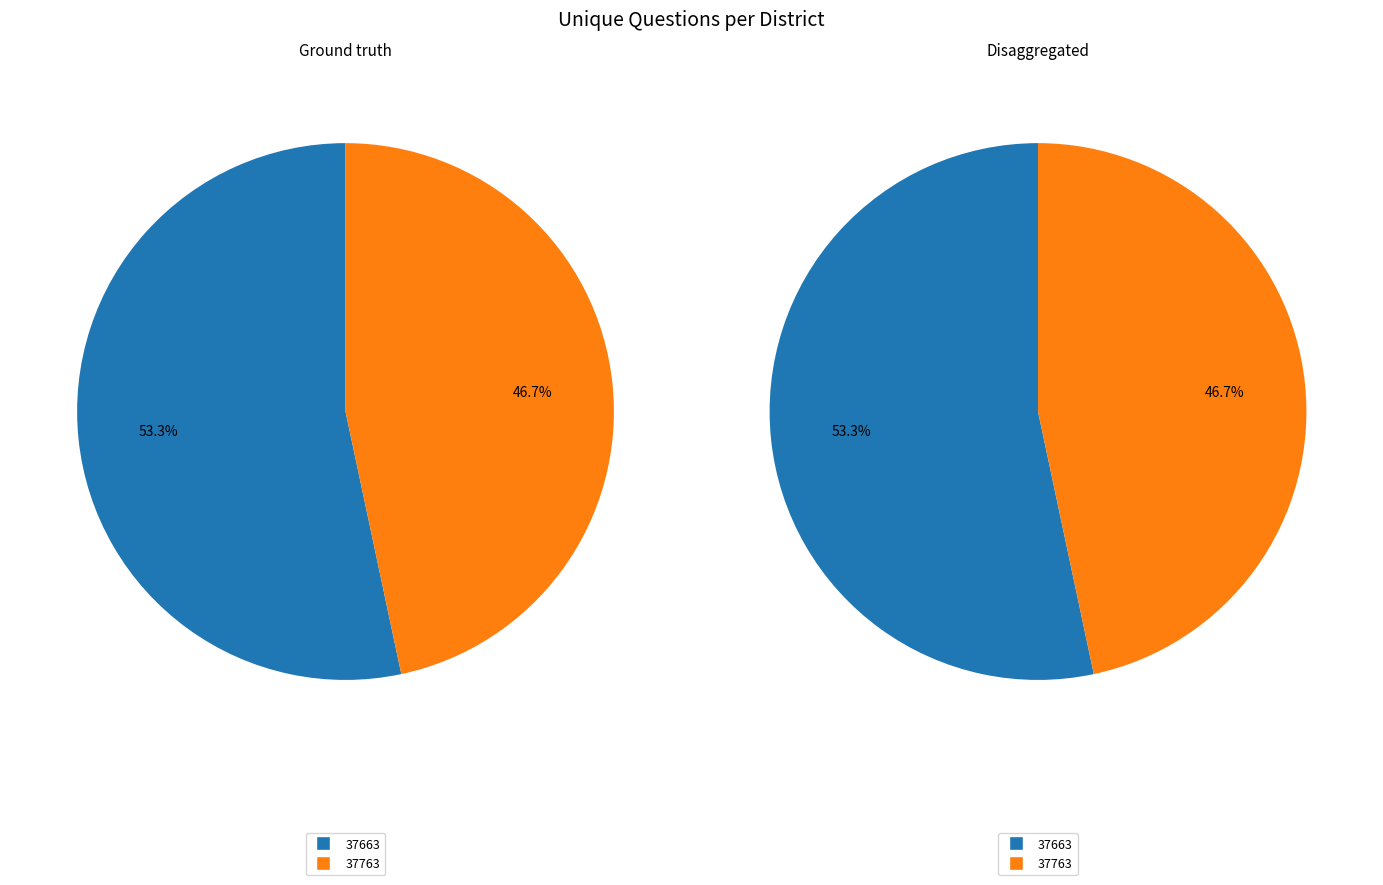

Does 37763 represent more than half of the total?

No